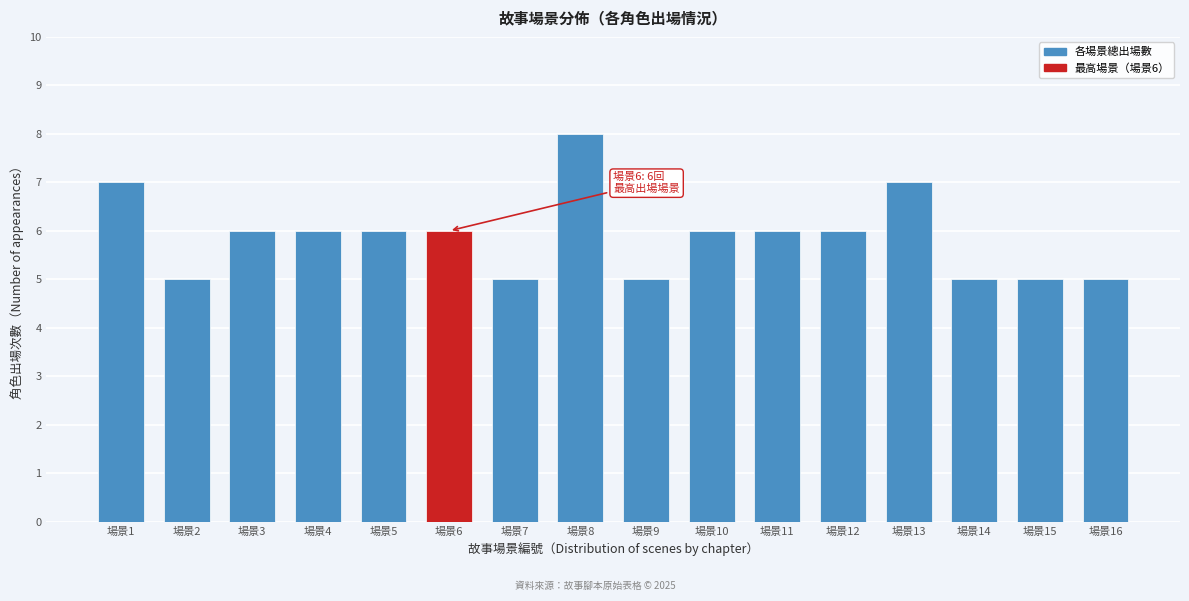

Reading right to left, what are all the values shown in this chart?

場景16=5	場景15=5	場景14=5	場景13=7	場景12=6	場景11=6	場景10=6	場景9=5	場景8=8	場景7=5	場景6=6	場景5=6	場景4=6	場景3=6	場景2=5	場景1=7